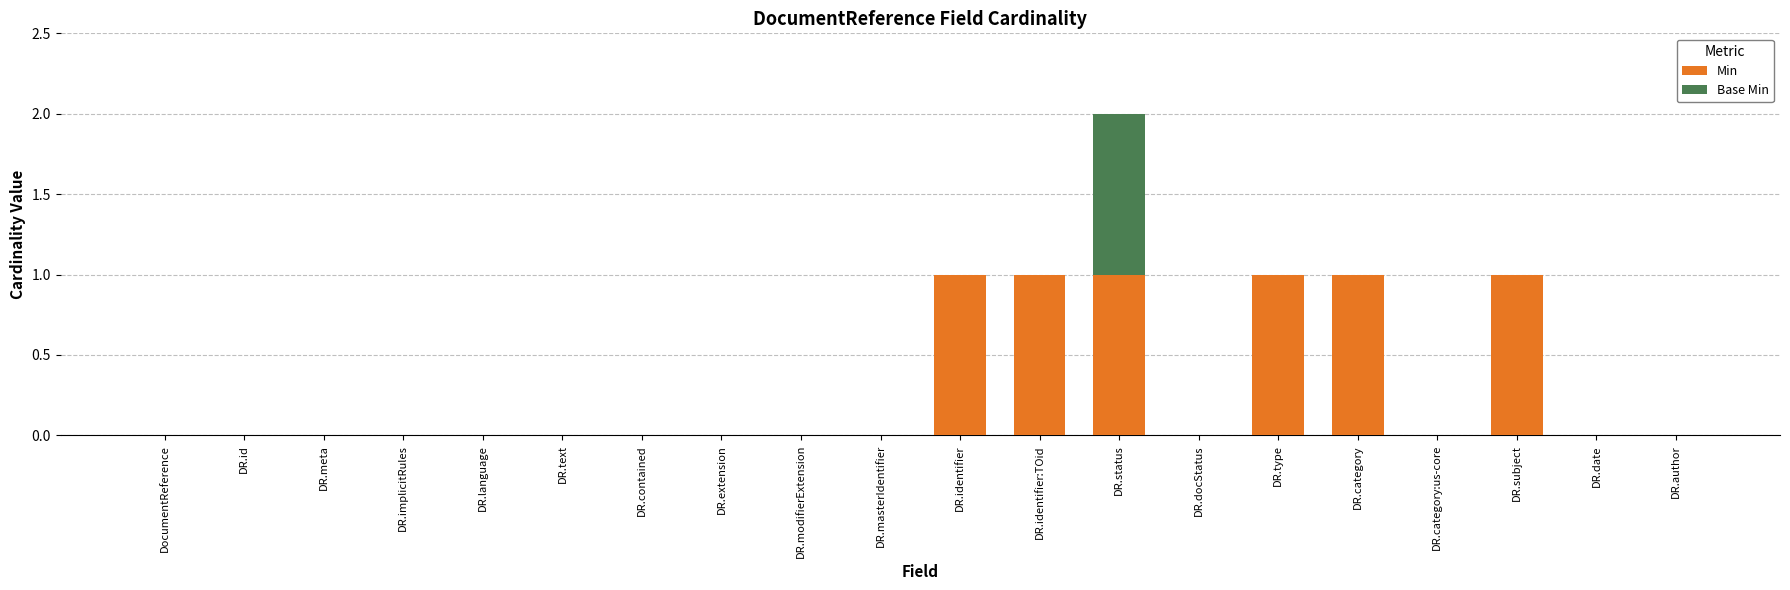

Does the chart contain stacked bars?

Yes